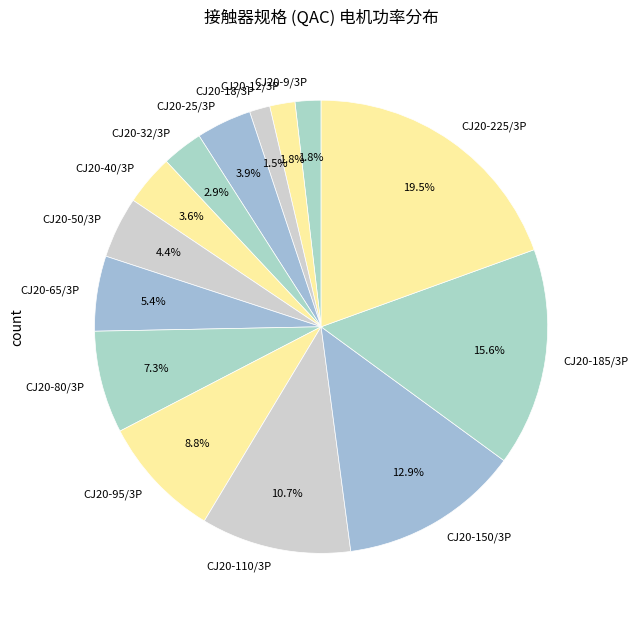

To the nearest percent, what is the average slice percentage?

7%